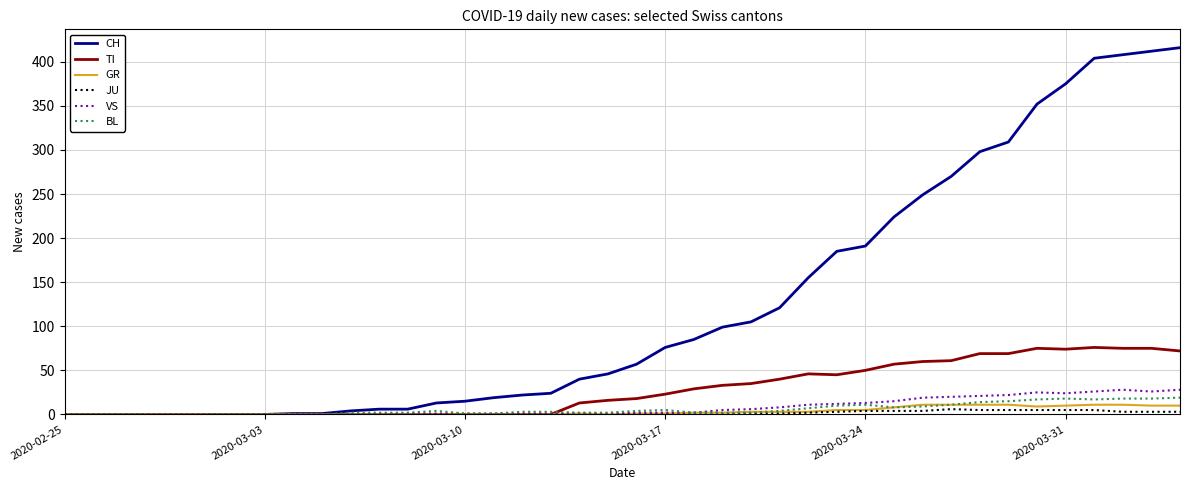

What is the greatest value displayed?

416